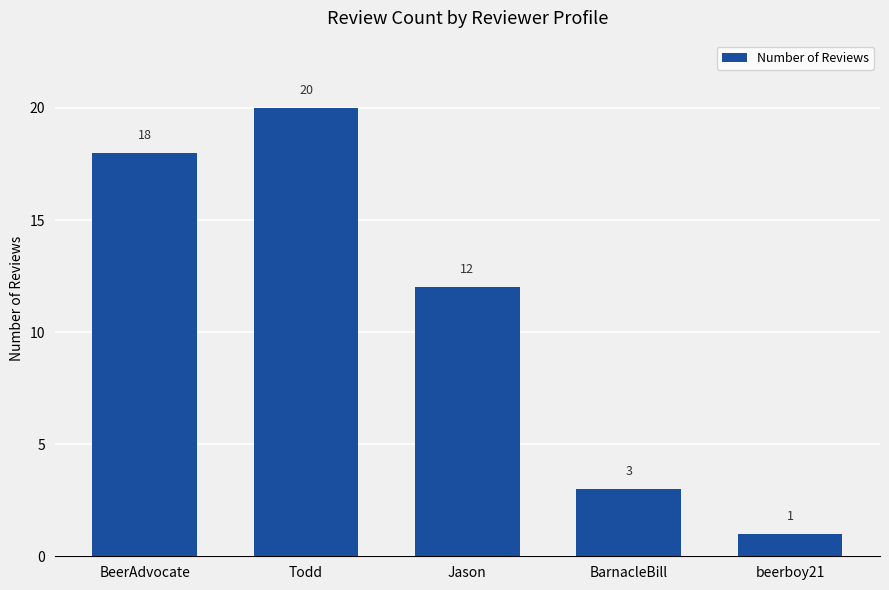

How many series are shown in this chart?

1